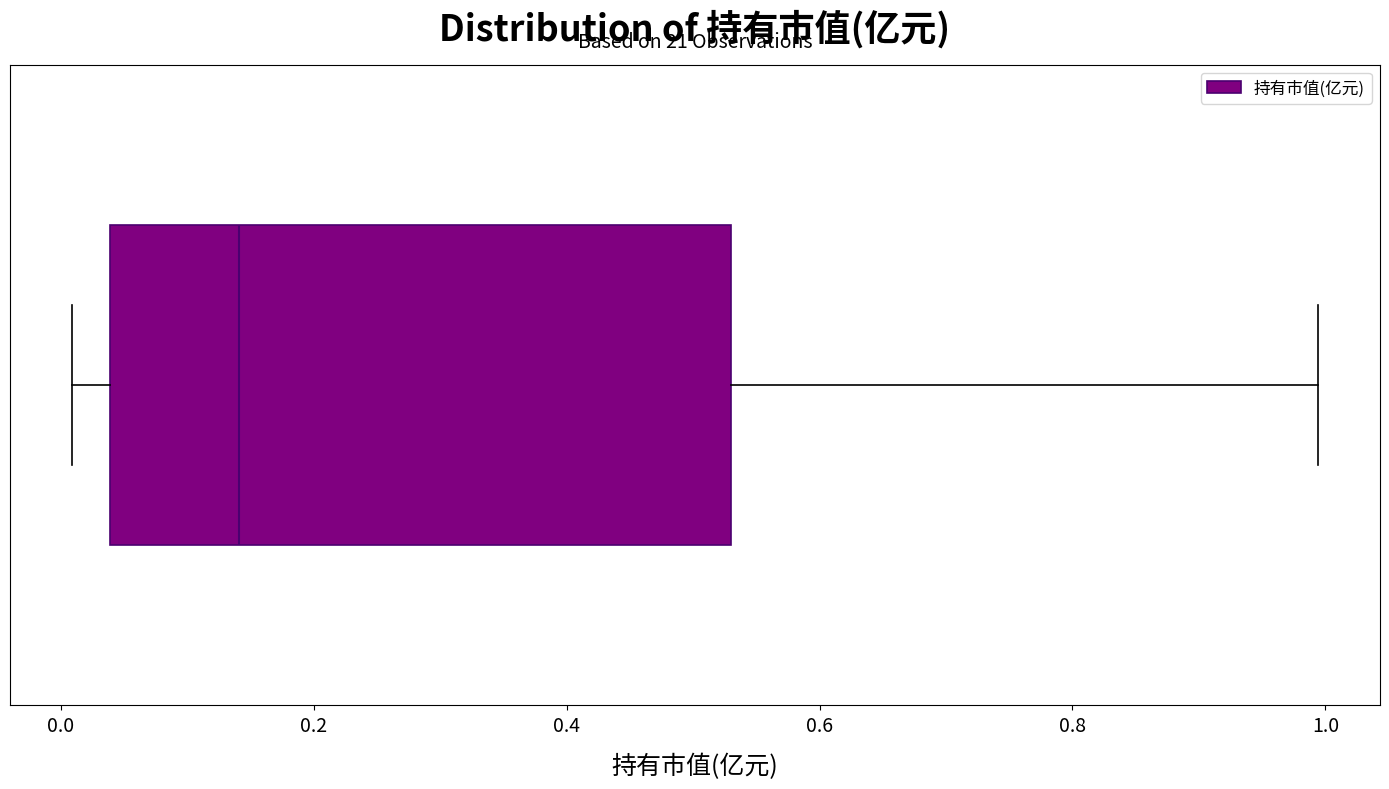

Read this box plot against the x-axis: the position of the median line, the range covered by the box, and the ends of both whiskers. The values are not printed on the chart, so give them approximately, as read against the axis.

median 0.14, box 0.04 to 0.52, whiskers 0.00 to 1.00